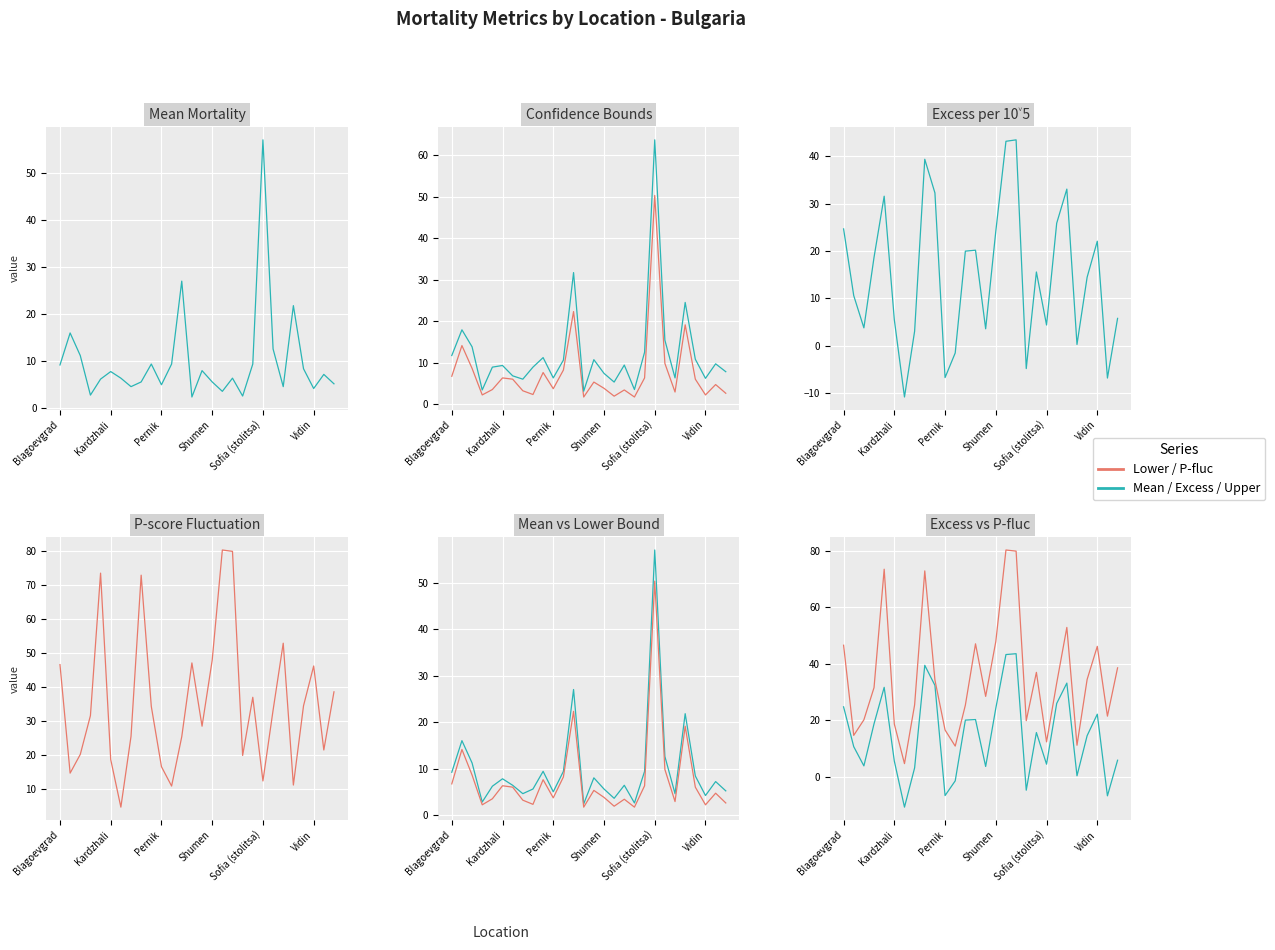

Rank the series at Vidin from highest to lowest value.

P_score_fluctuation, Excess_mortality_per_10^5, Upper_bound_Mean_mortality, Mean_Mortality, Lower_bound_Mean_mortality